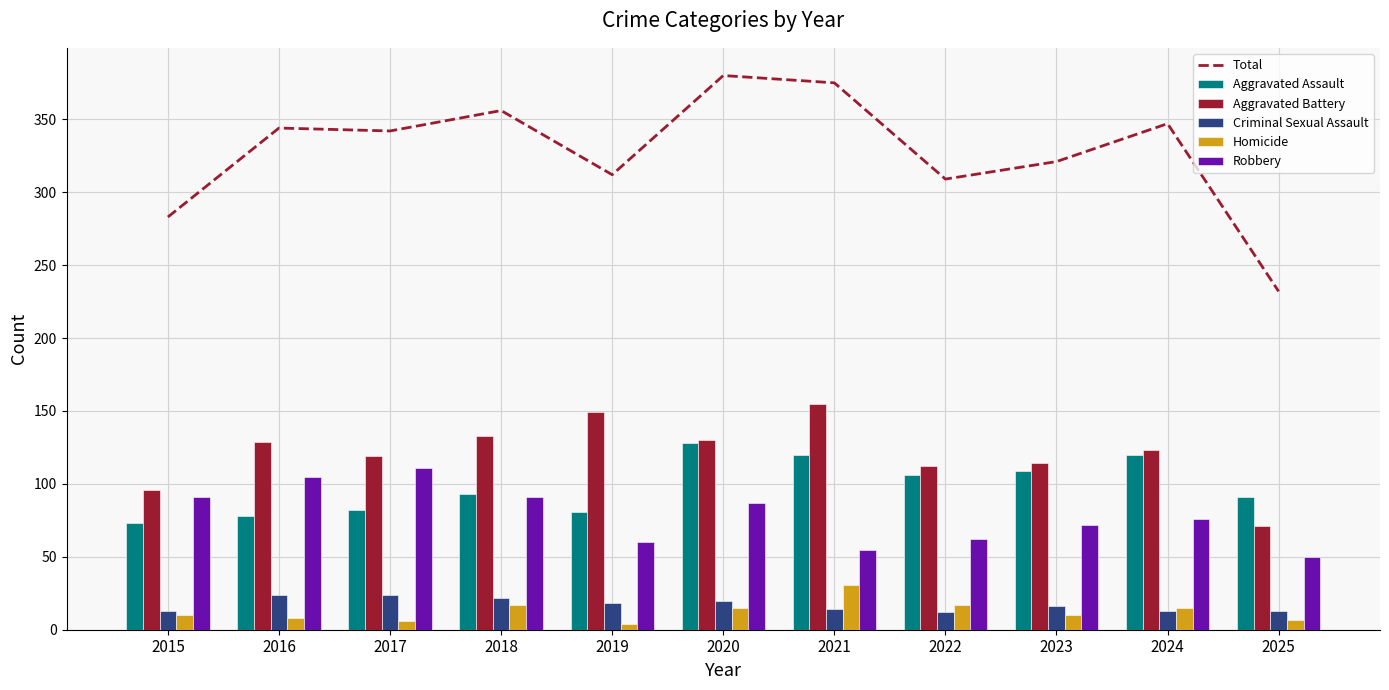

Which series has the largest total across all categories?

Total